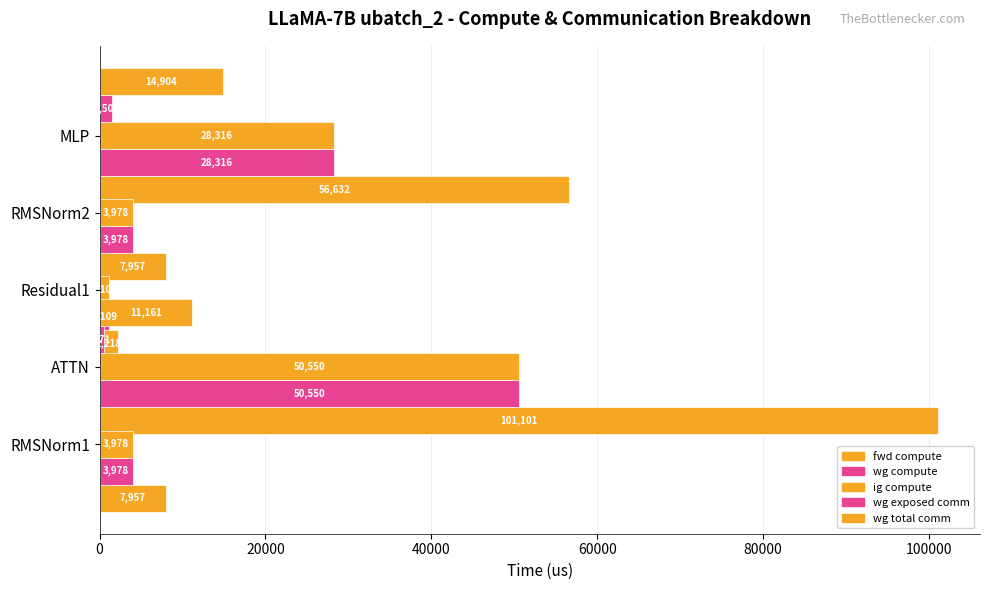

The value of fwd compute at ATTN is 3906.2. True or false?

False